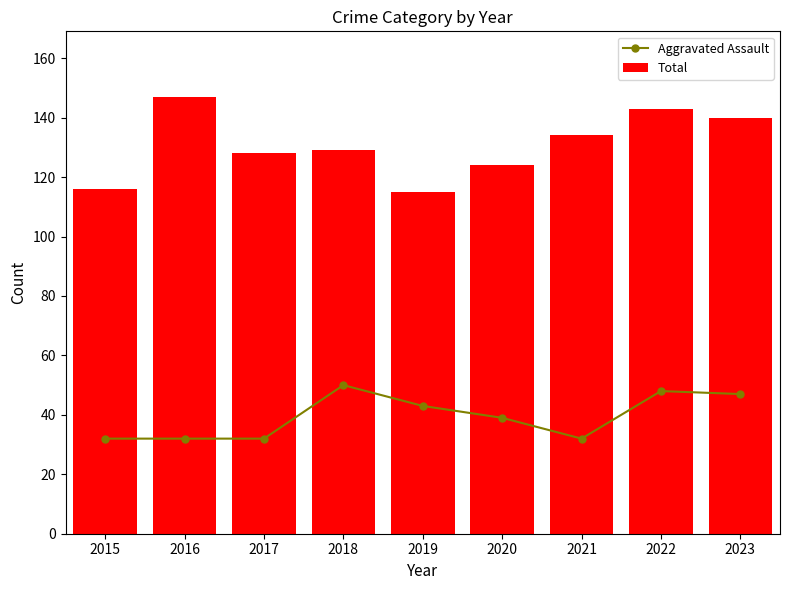

What is the difference between the maximum and minimum values in the Aggravated Assault series?

18